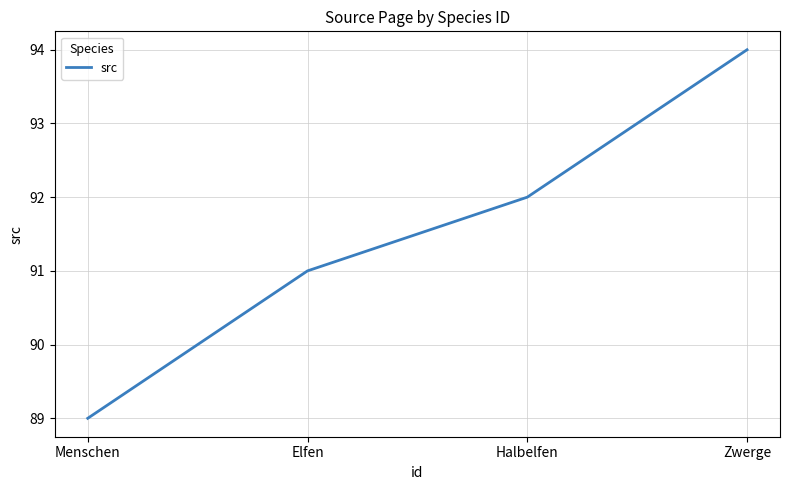

How many categories are shown in the chart?

4